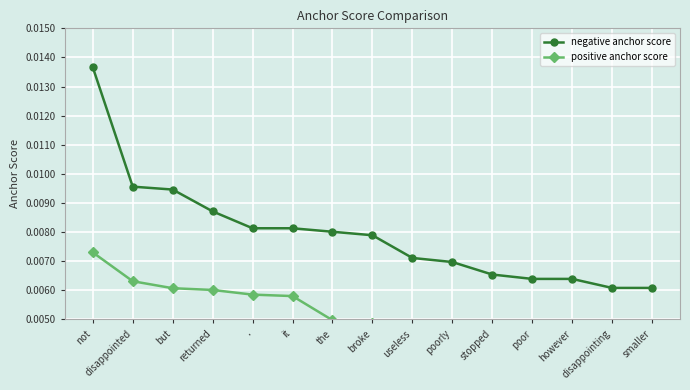

At however, list the series in order from largest to smallest.

negative anchor score, positive anchor score